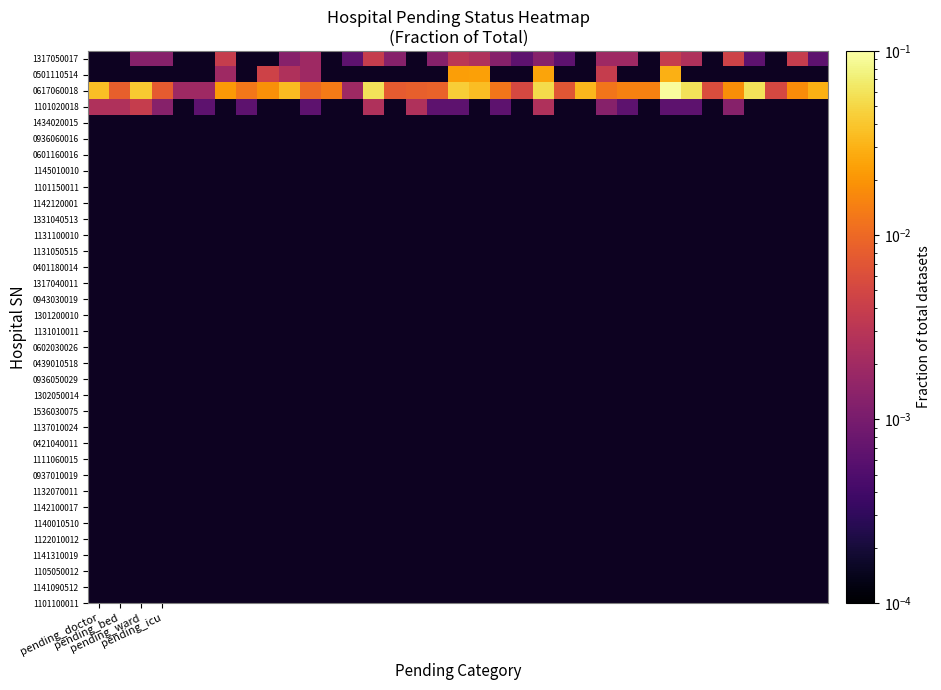

How many data points does each series have?

35